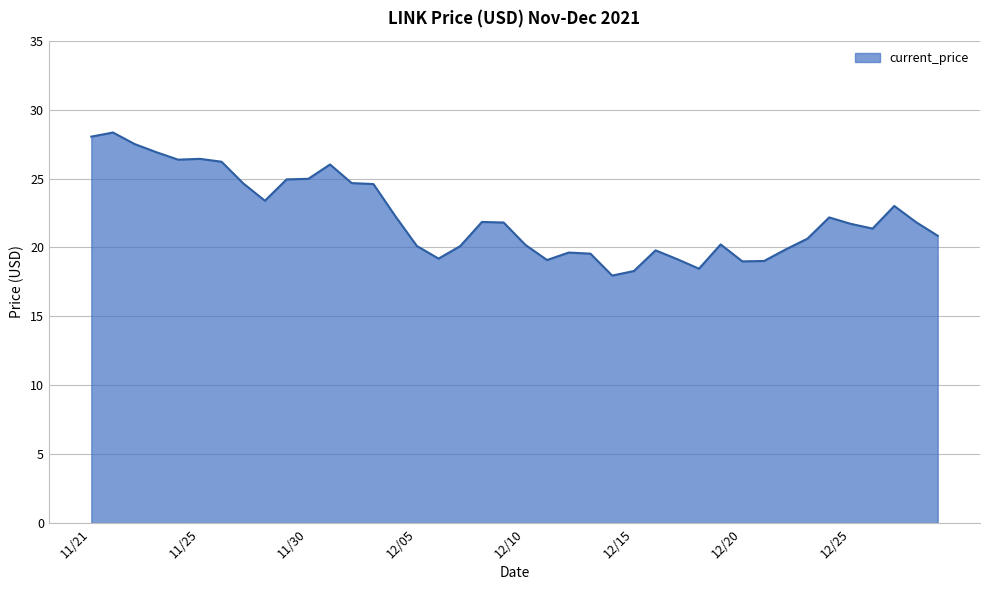

Does the chart have visible grid lines?

Yes